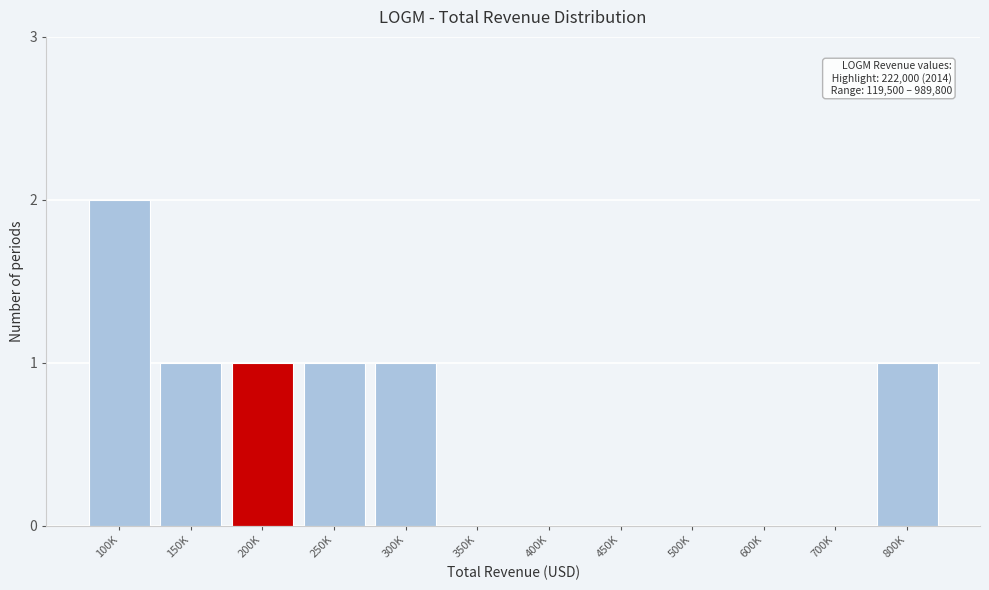

Reading right to left, list all the values displayed in this chart.

800K=1	700K=0	600K=0	500K=0	450K=0	400K=0	350K=0	300K=1	250K=1	200K=1	150K=1	100K=2